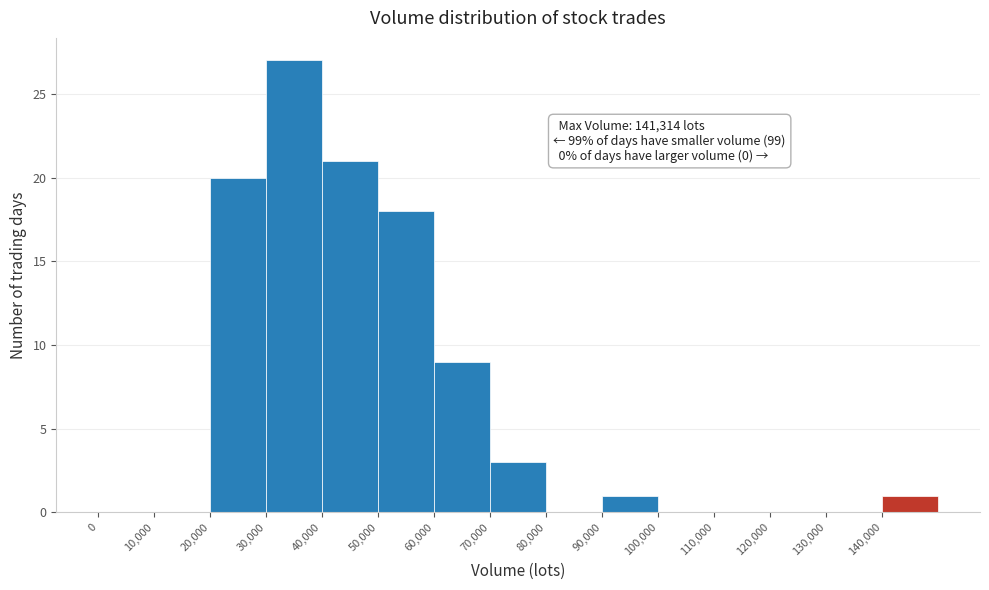

Over which range of the x-axis is the bar tallest?

30000 to 40000